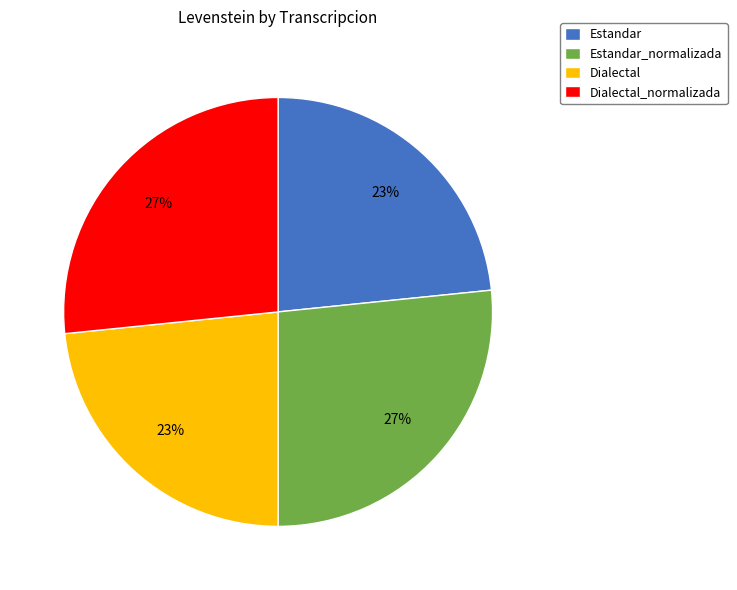

Between Estandar and Dialectal_normalizada, which is larger?

Dialectal_normalizada